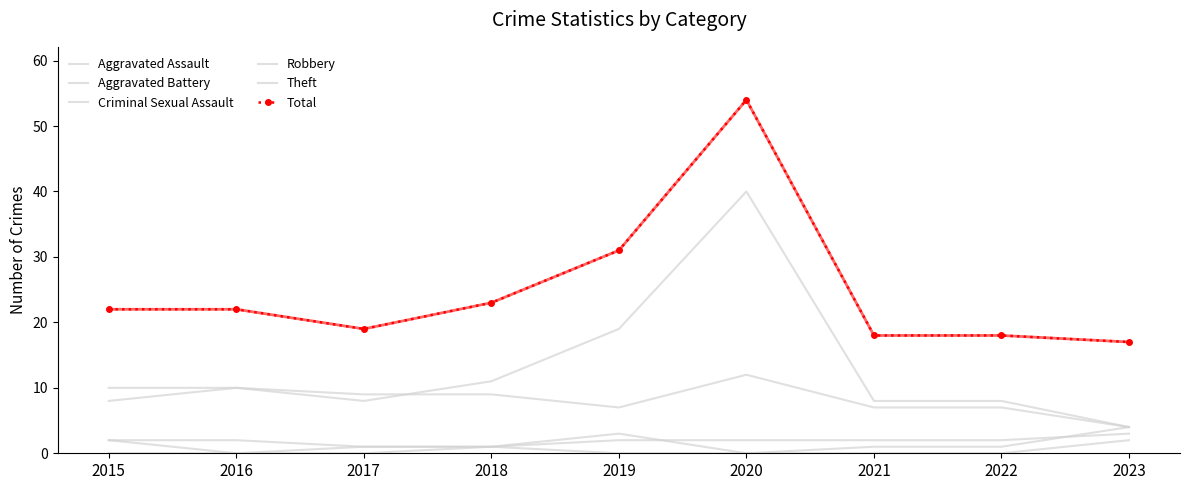

What is the total value across all series at 2019?

62